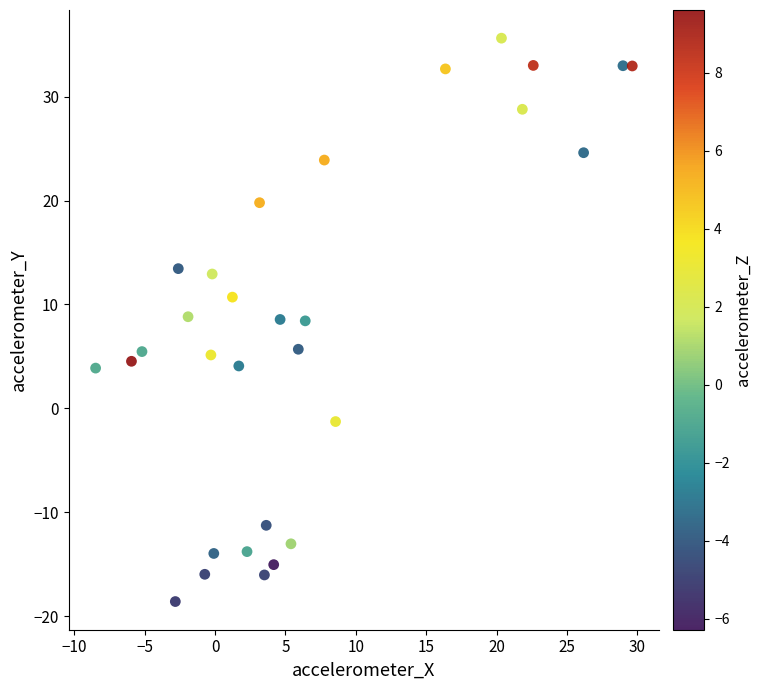

What is the range of X values (max minus min)?

38.1